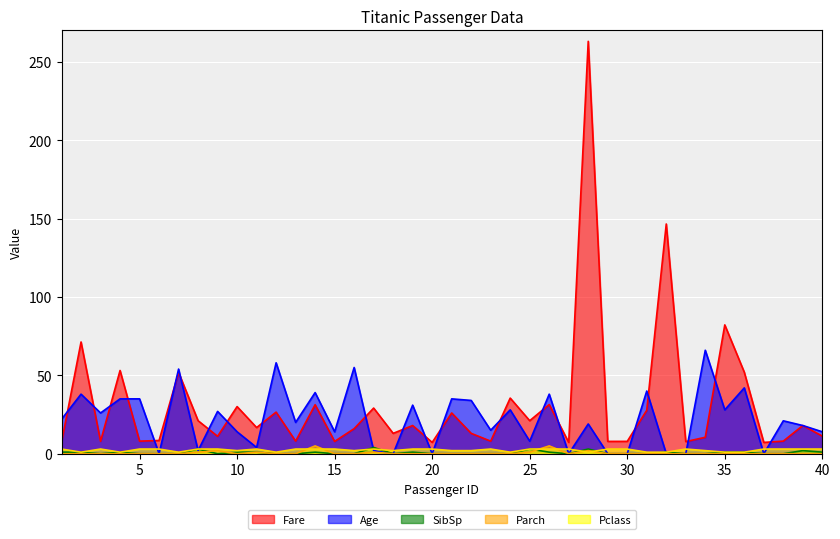

How many data points does each series have?

40